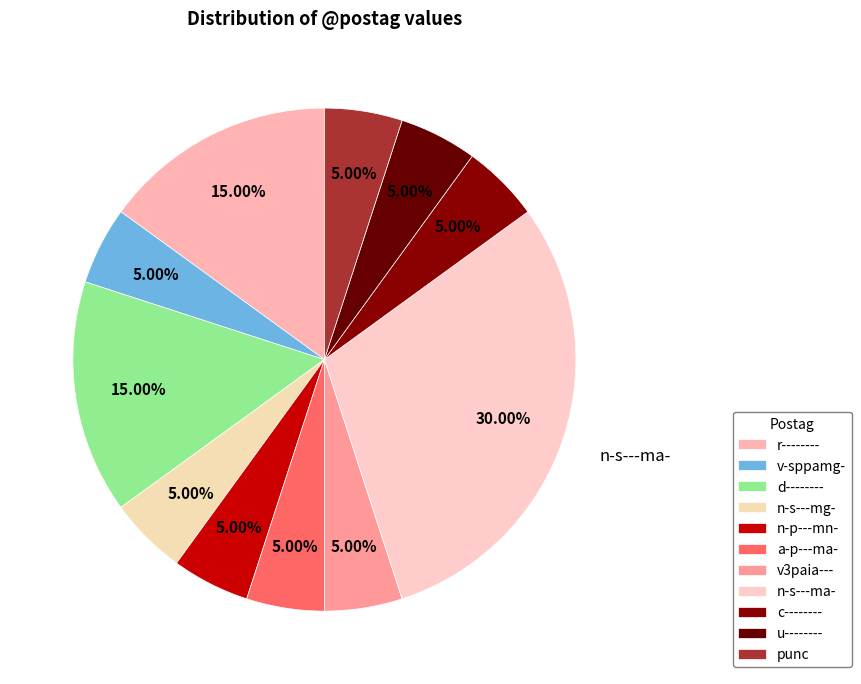

To the nearest percent, what percentage of the pie is u--------?

5%